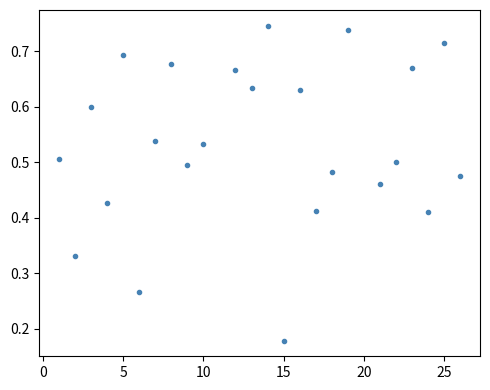

What is the range of X values (max minus min)?

25.0